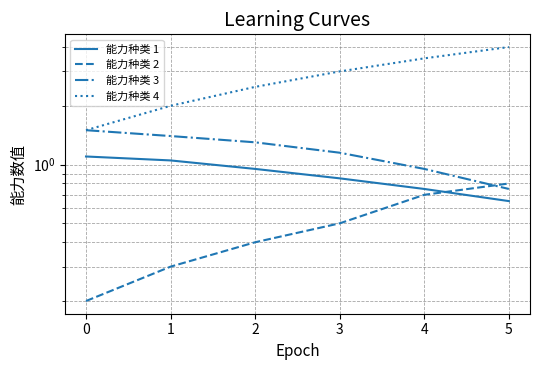

Reading left to right, transcribe all the data shown in this chart.

能力种类 1: 0=1.1	1=1.1	2=0.9	3=0.8	4=0.8	5=0.7
能力种类 2: 0=0.2	1=0.3	2=0.4	3=0.5	4=0.7	5=0.8
能力种类 3: 0=1.5	1=1.4	2=1.3	3=1.1	4=0.9	5=0.8
能力种类 4: 0=1.5	1=2.0	2=2.5	3=3.0	4=3.5	5=4.0